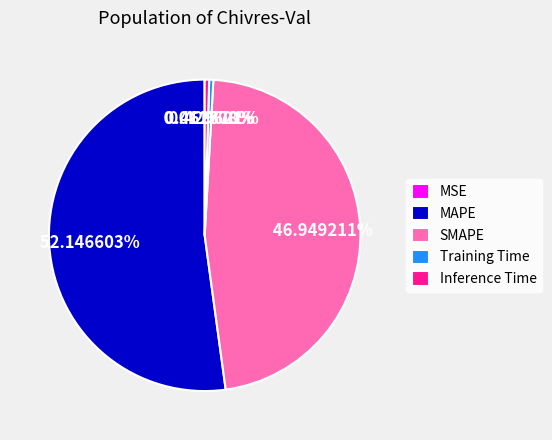

Which category has the biggest portion of the pie?

MAPE